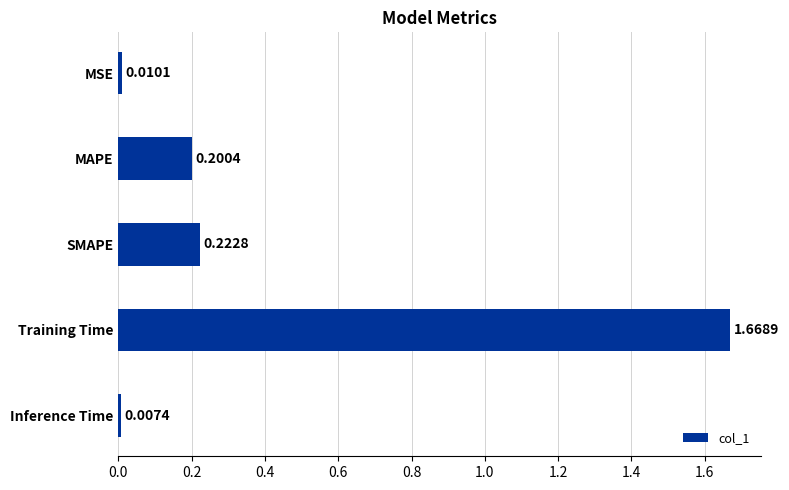

Rank the categories by value from lowest to highest.

Inference Time, MSE, MAPE, SMAPE, Training Time